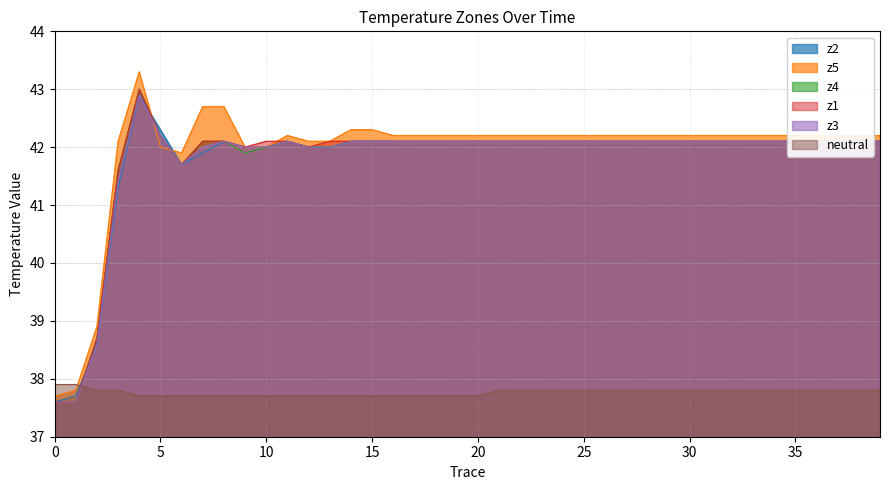

How many interior local peaks does the z1 series have?

1